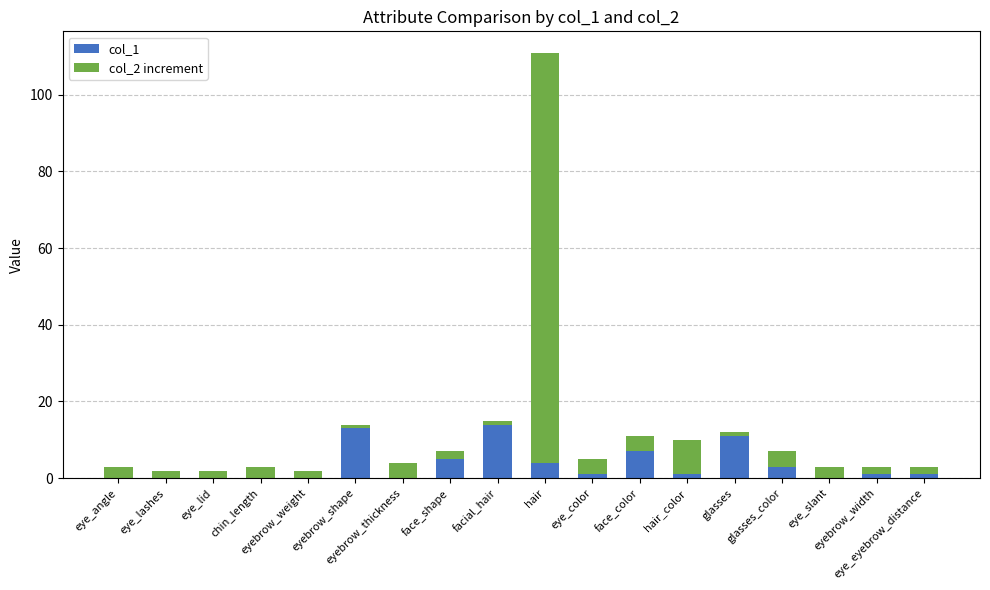

Where is col_2 increment nearest to the value 54?

hair_color